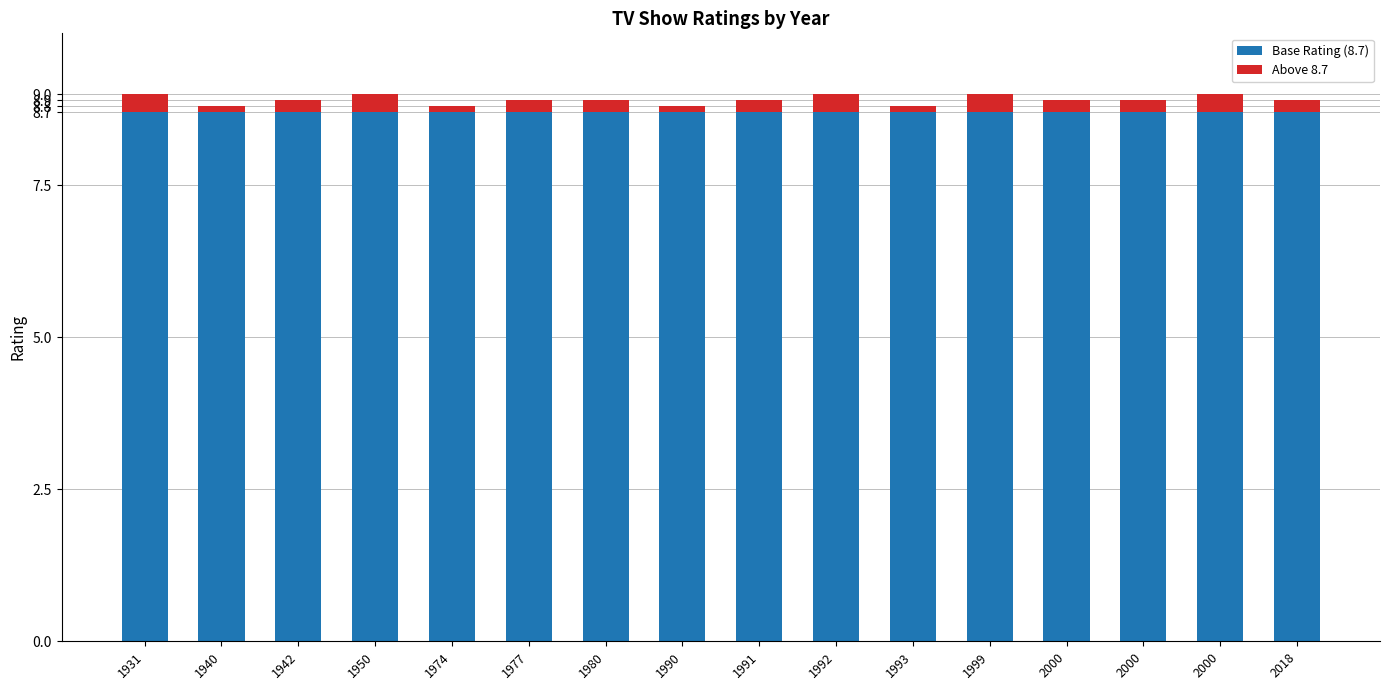

What are all the series names shown in the legend?

Base Rating (8.7), Above 8.7